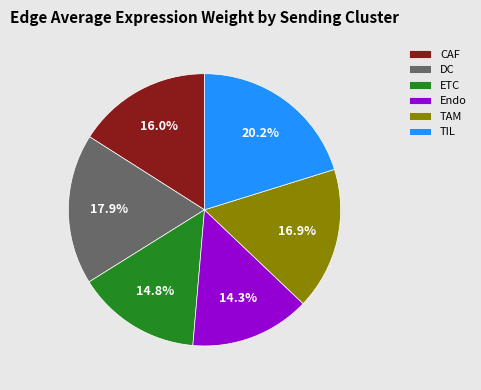

Do TAM and CAF together represent more than half of the pie?

No